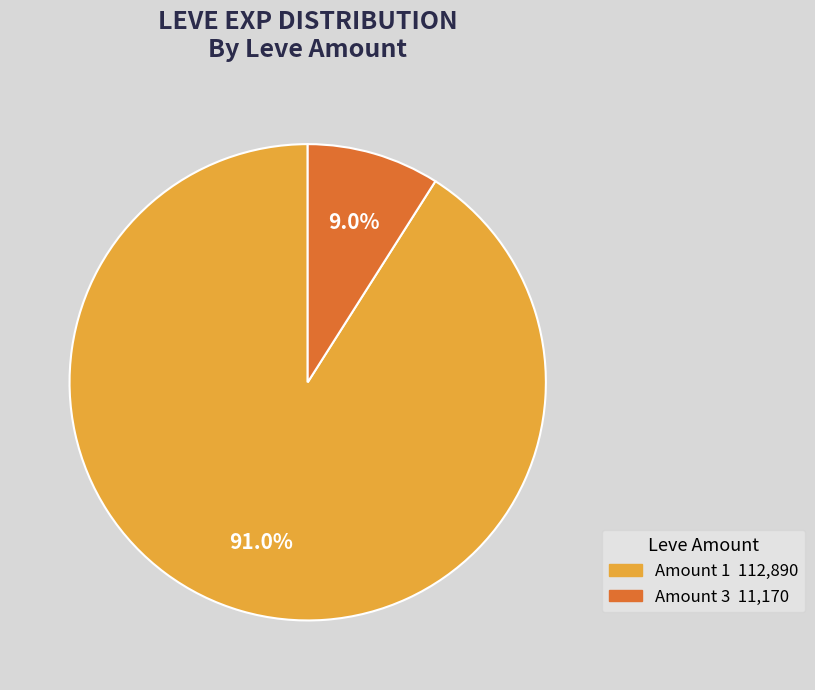

Does any single category account for the majority?

Yes